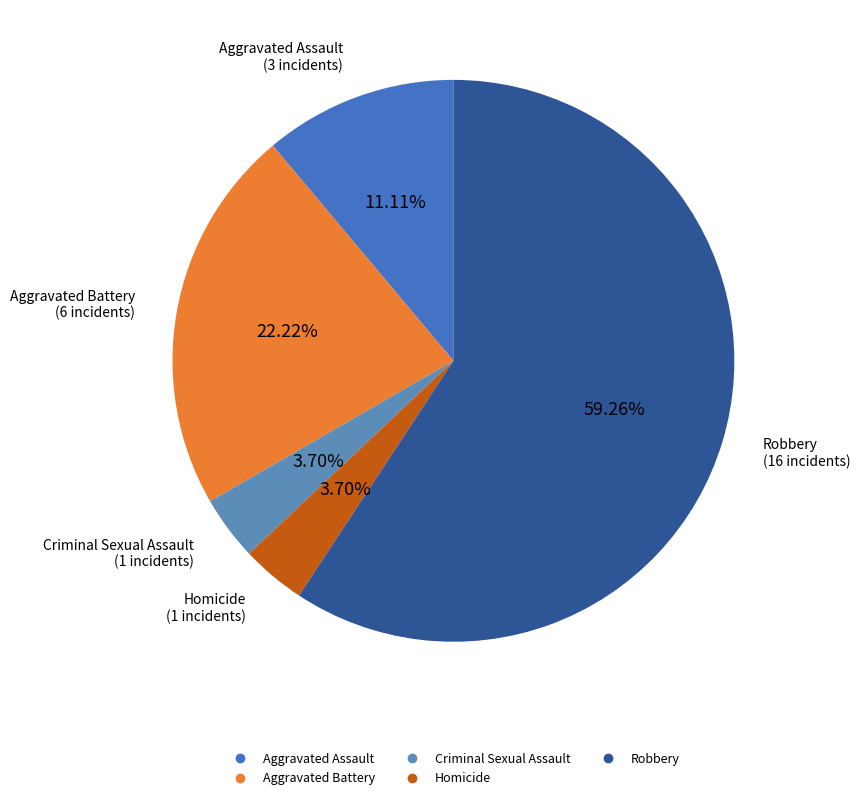

Which category has the biggest portion of the pie?

Robbery